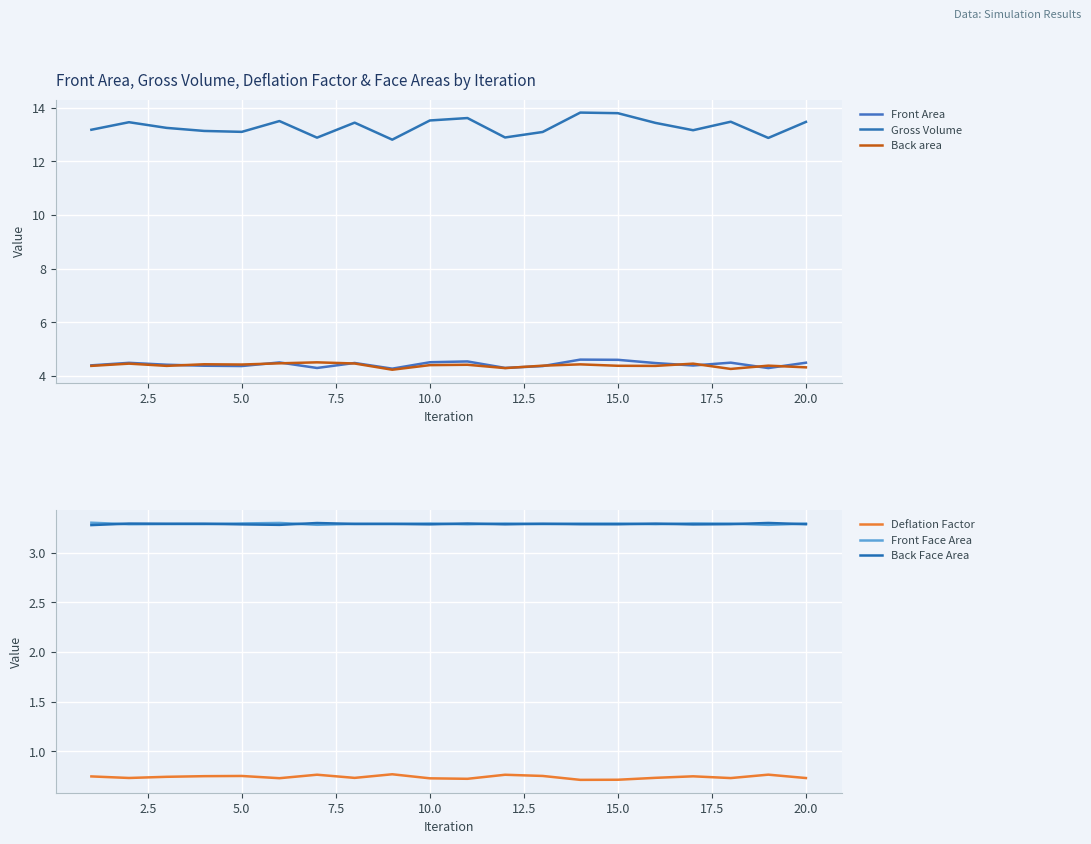

True or false: Deflation Factor and Back Face Area cross at least once.

False